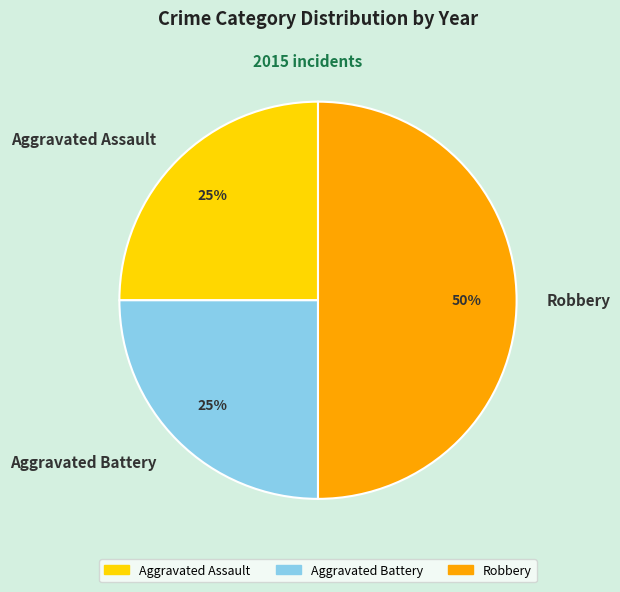

To the nearest percent, what is the difference between the largest and smallest slice percentages?

25%